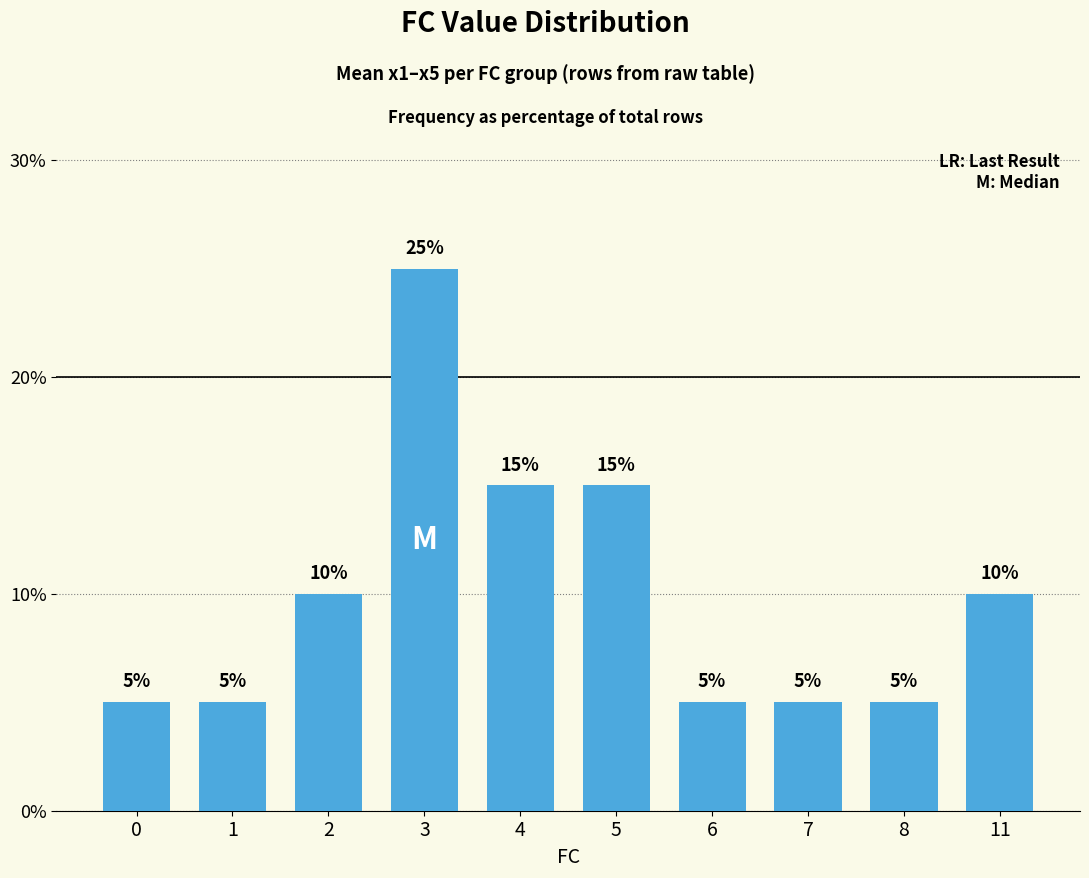

Reading left to right, list all the values displayed in this chart.

5	5	10	25	15	15	5	5	5	10